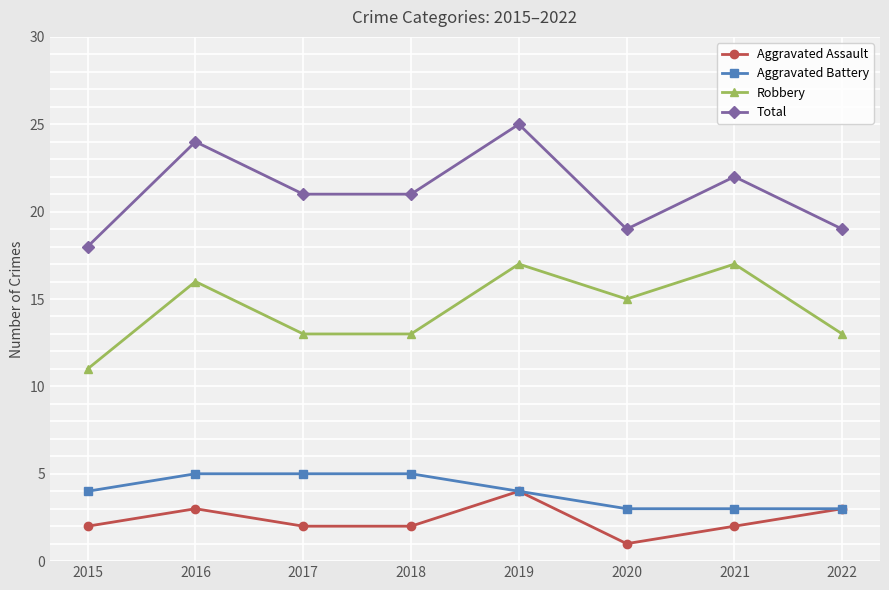

Reading left to right, list all the values displayed in this chart.

Aggravated Assault: 2015=2	2016=3	2017=2	2018=2	2019=4	2020=1	2021=2	2022=3
Aggravated Battery: 2015=4	2016=5	2017=5	2018=5	2019=4	2020=3	2021=3	2022=3
Robbery: 2015=11	2016=16	2017=13	2018=13	2019=17	2020=15	2021=17	2022=13
Total: 2015=18	2016=24	2017=21	2018=21	2019=25	2020=19	2021=22	2022=19